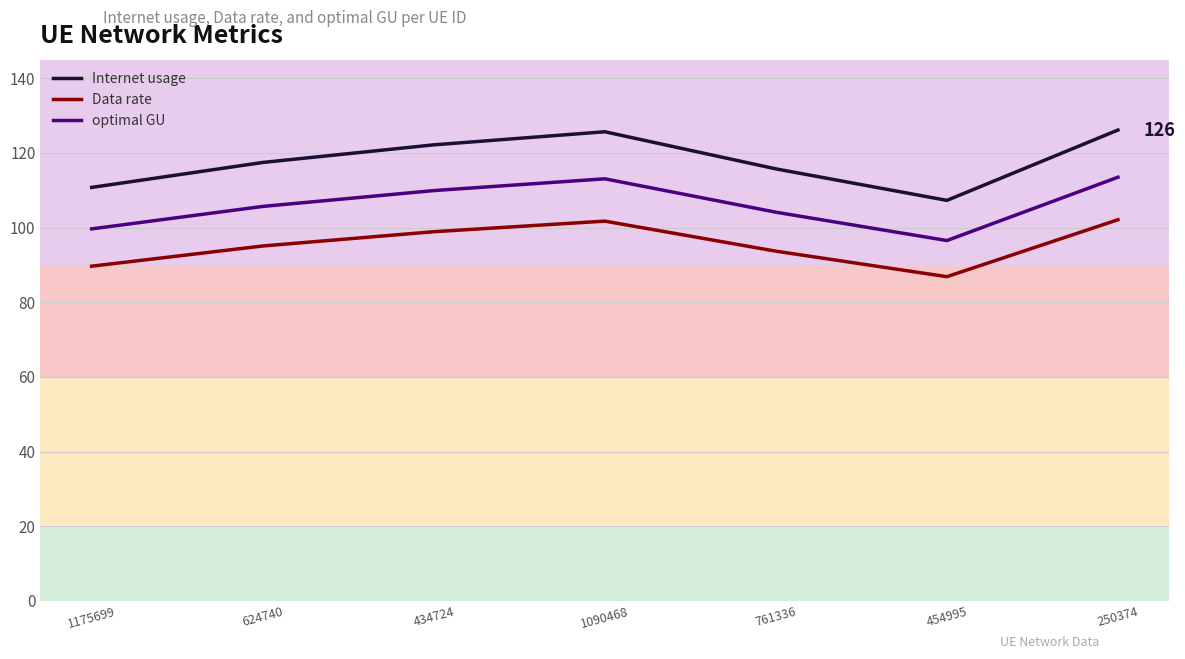

What is the sum of the Internet usage values at 1175699 and 1090468?

236.5